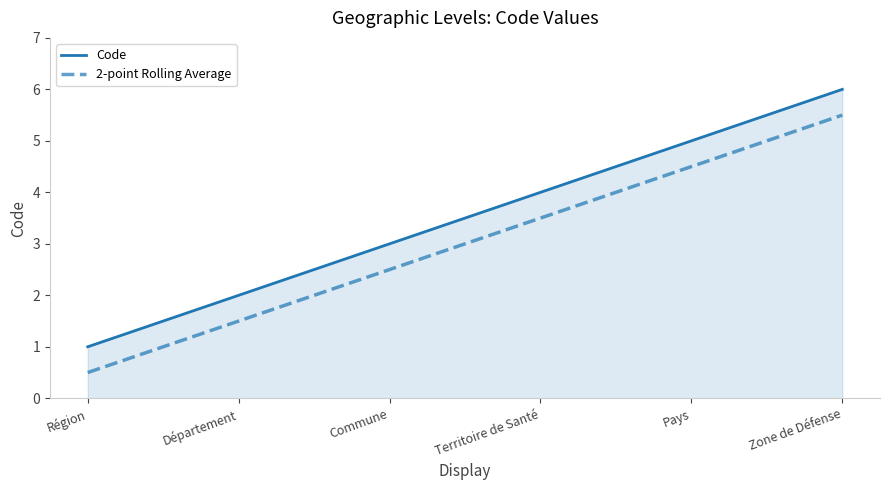

What is the spread (max minus min) of values at Commune?

0.5